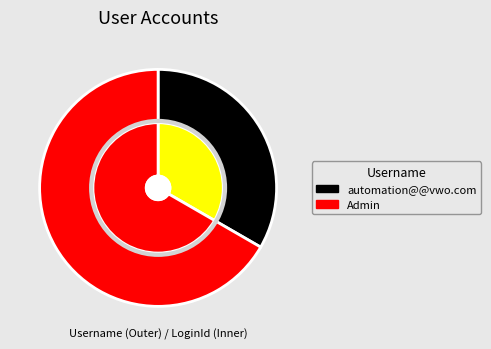

Rank the categories by value from highest to lowest.

Admin, automation@@vwo.com